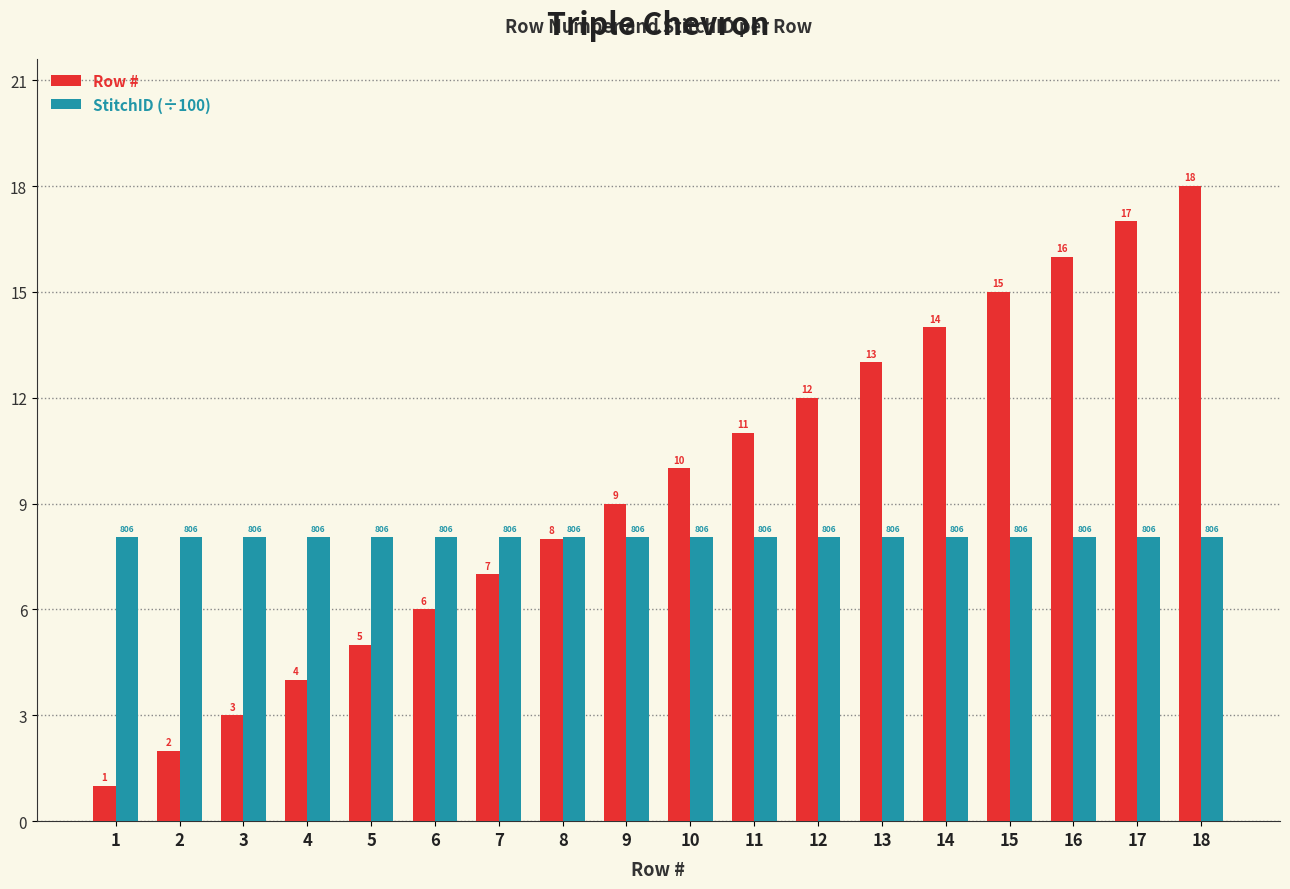

At which category does the chart reach its minimum across all series?

1